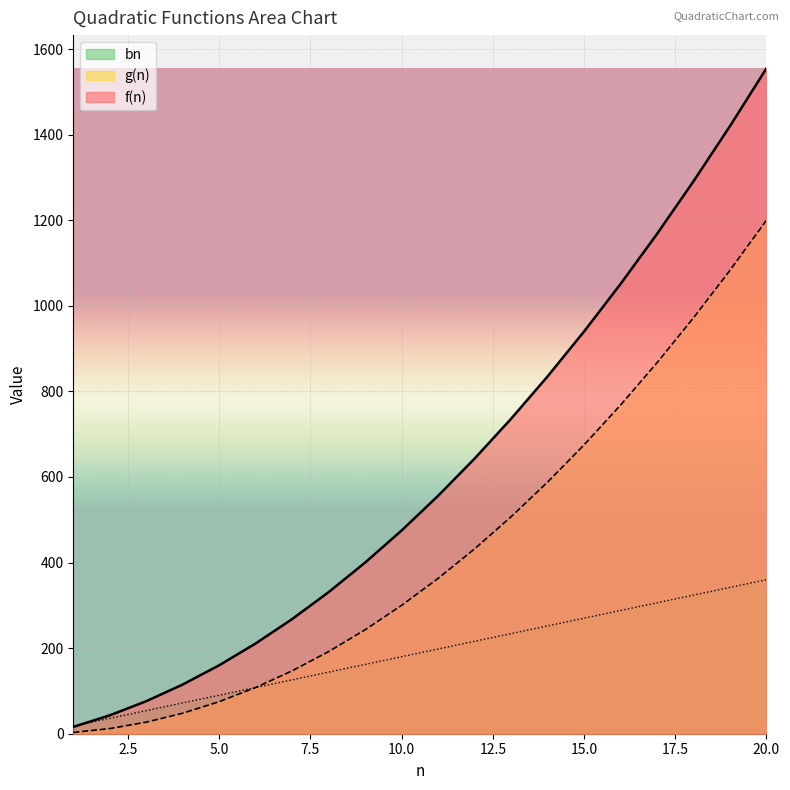

Where is g(n) nearest to the value 601?

14